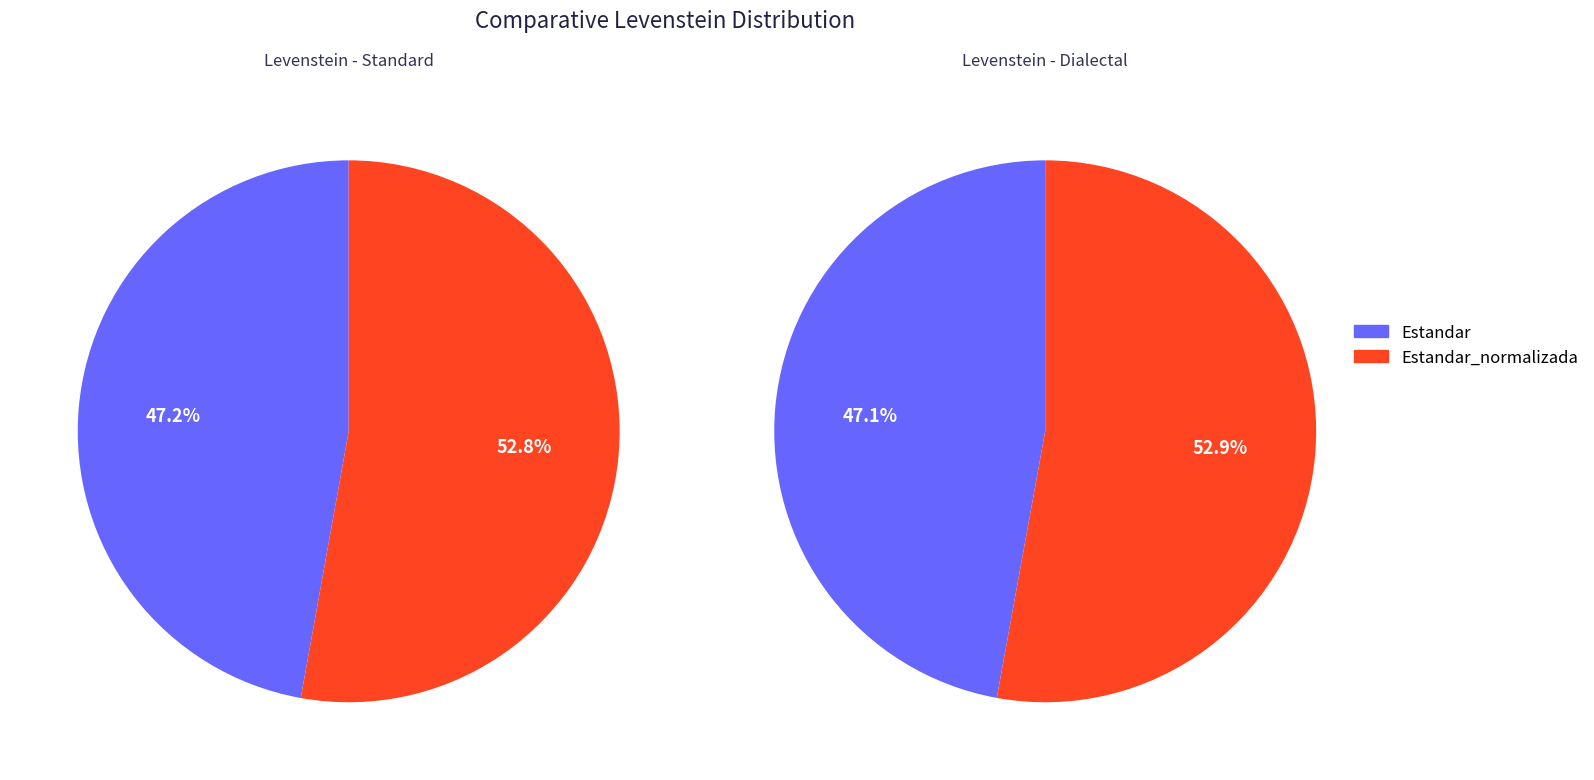

Do Estandar and Dialectal together represent more than half of the pie?

No